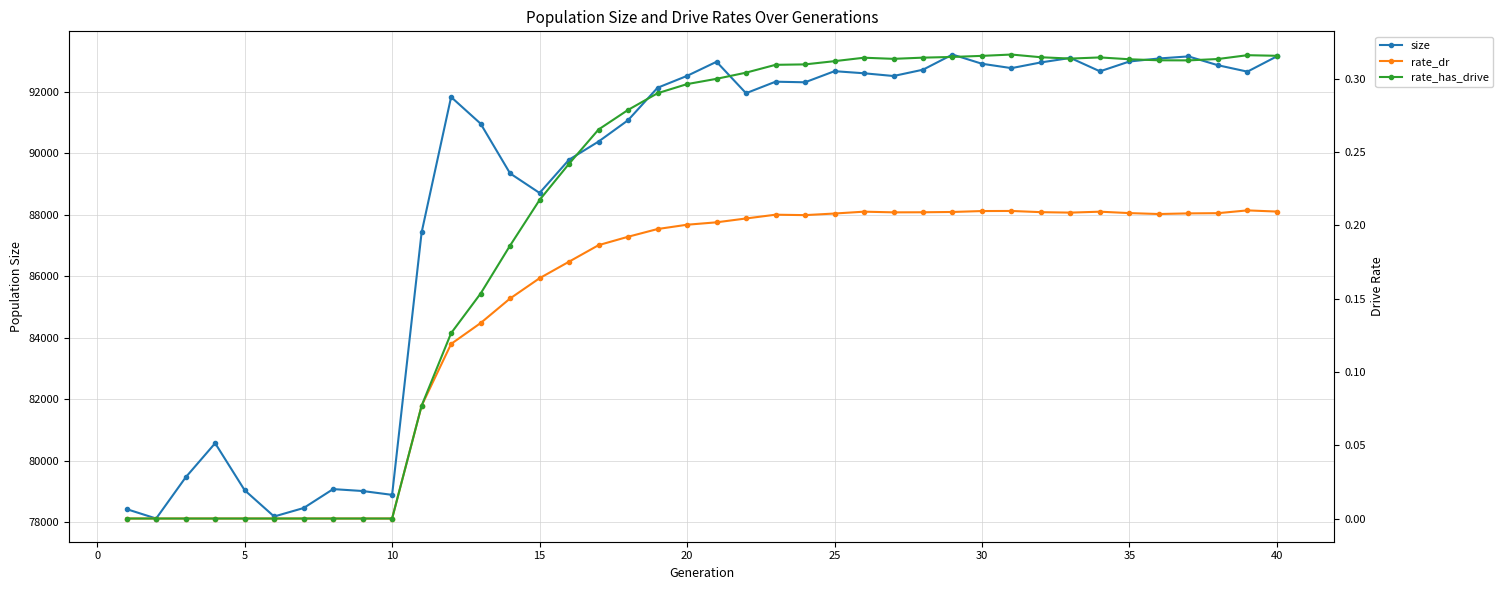

What is the sum of all rate_has_drive values?

8.4